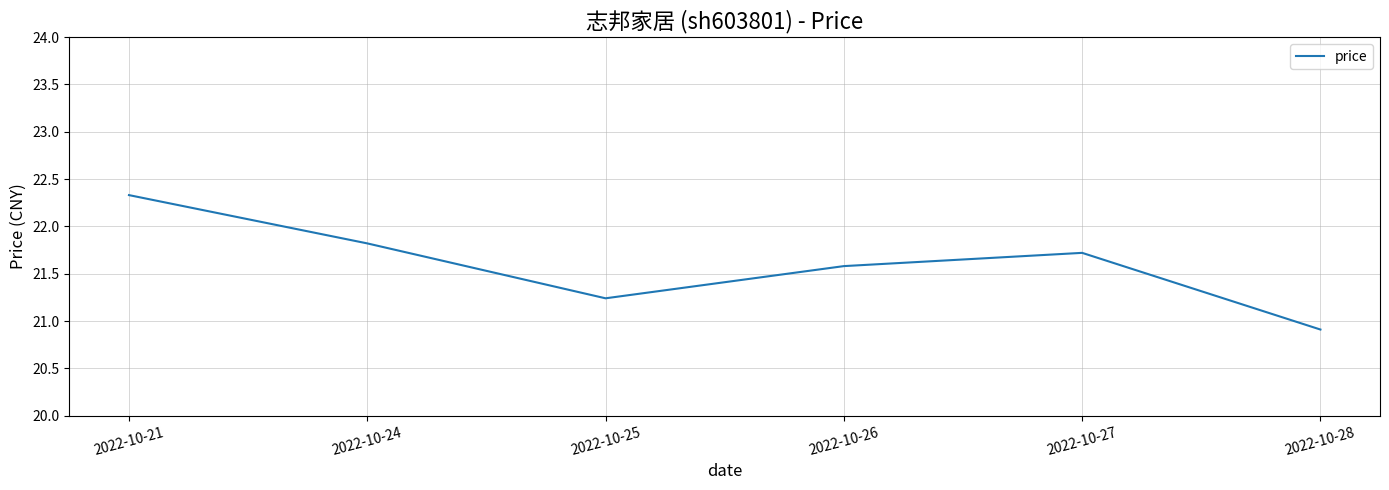

Does the chart display data point markers on the line(s)?

No